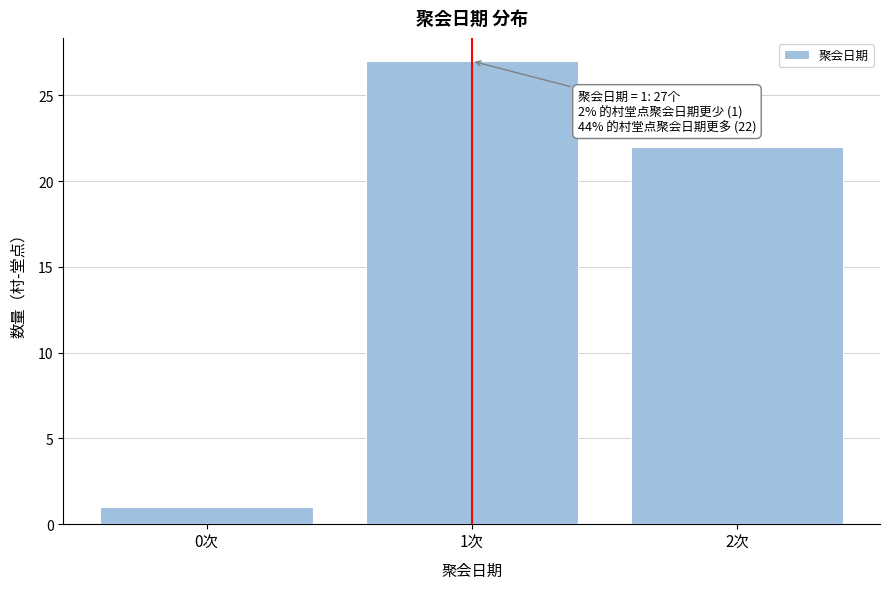

Reading right to left, what are all the values shown in this chart?

2次=22	1次=27	0次=1